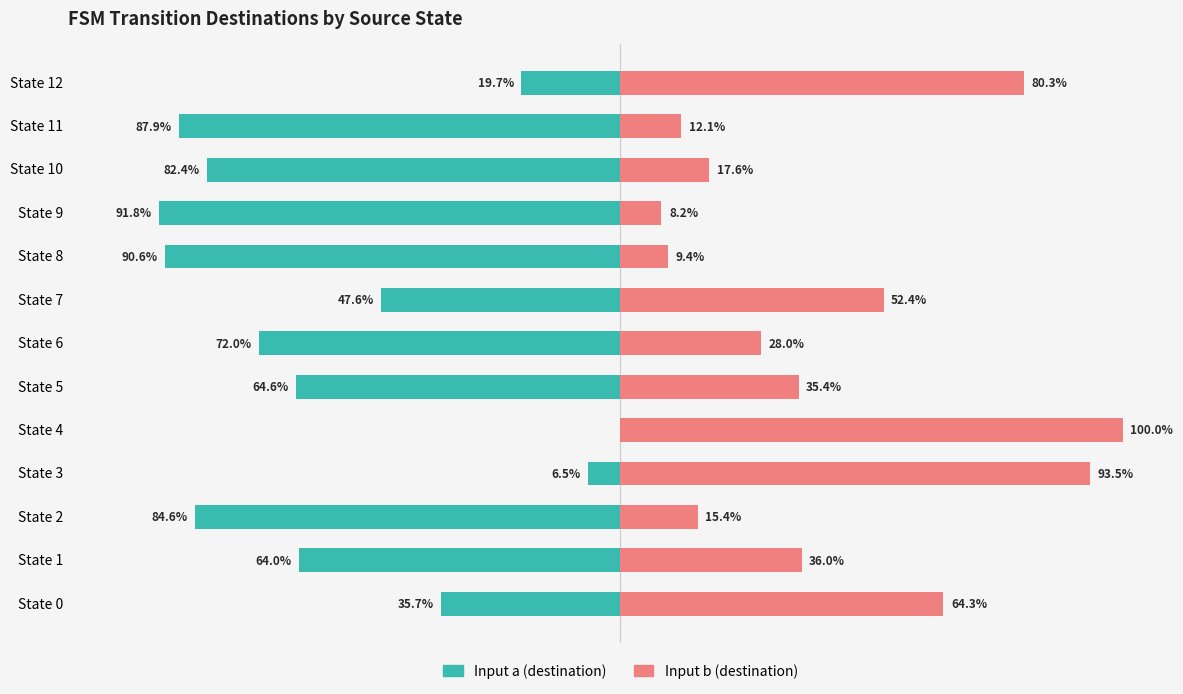

What is the value of the Input a (destination) bar at the 10th from the left?

-91.8